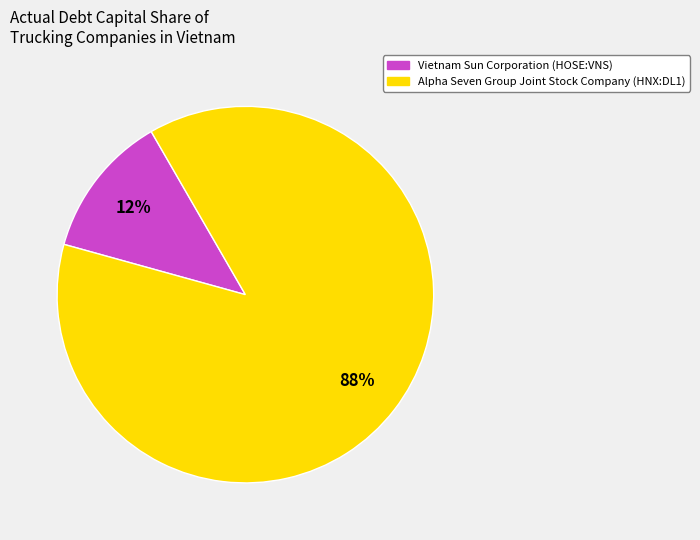

To the nearest percent, what is the average slice percentage?

50%